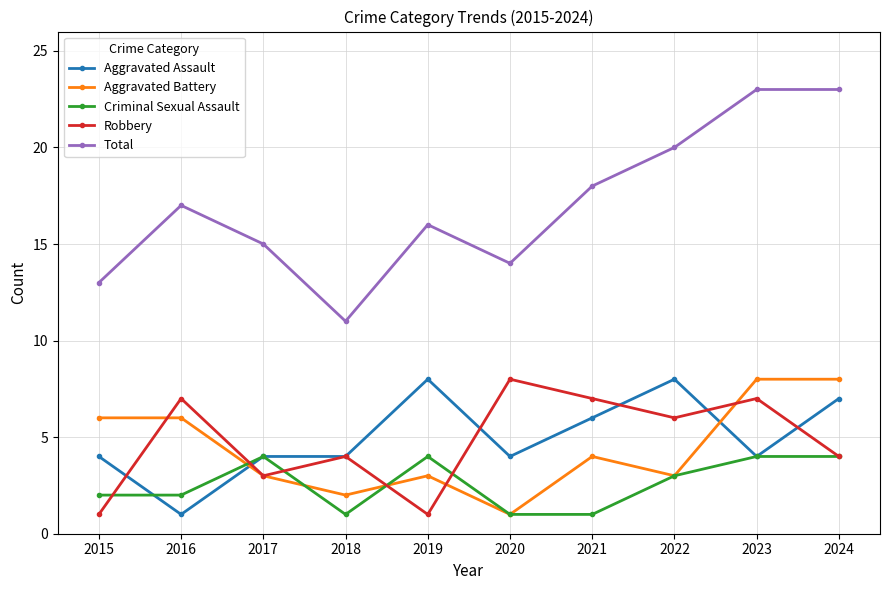

Count the number of data series in this chart.

5